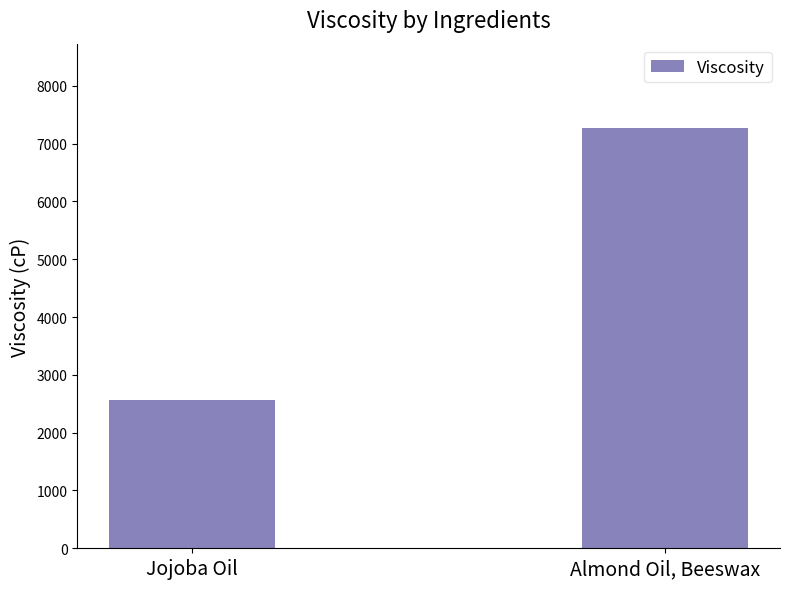

What is the greatest value displayed?

7274.0